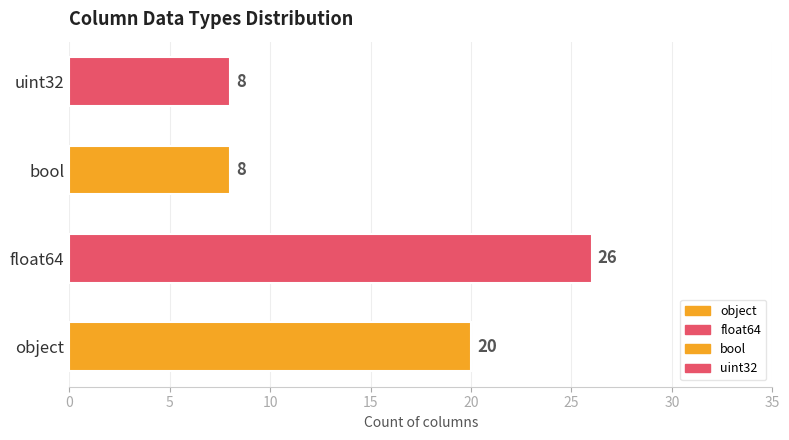

Rank the categories by value from lowest to highest.

bool, uint32, object, float64